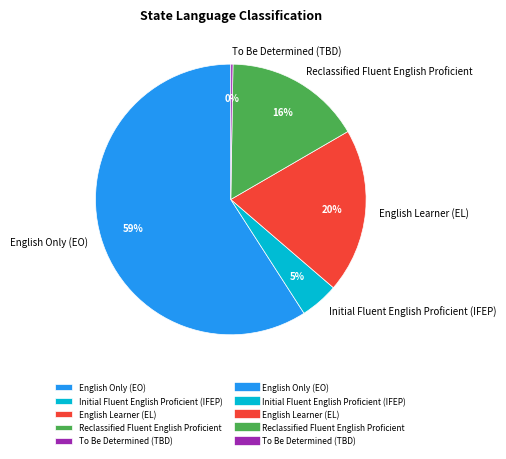

To the nearest percent, what is the combined percentage of English Learner (EL) and Reclassified Fluent English Proficient?

36%